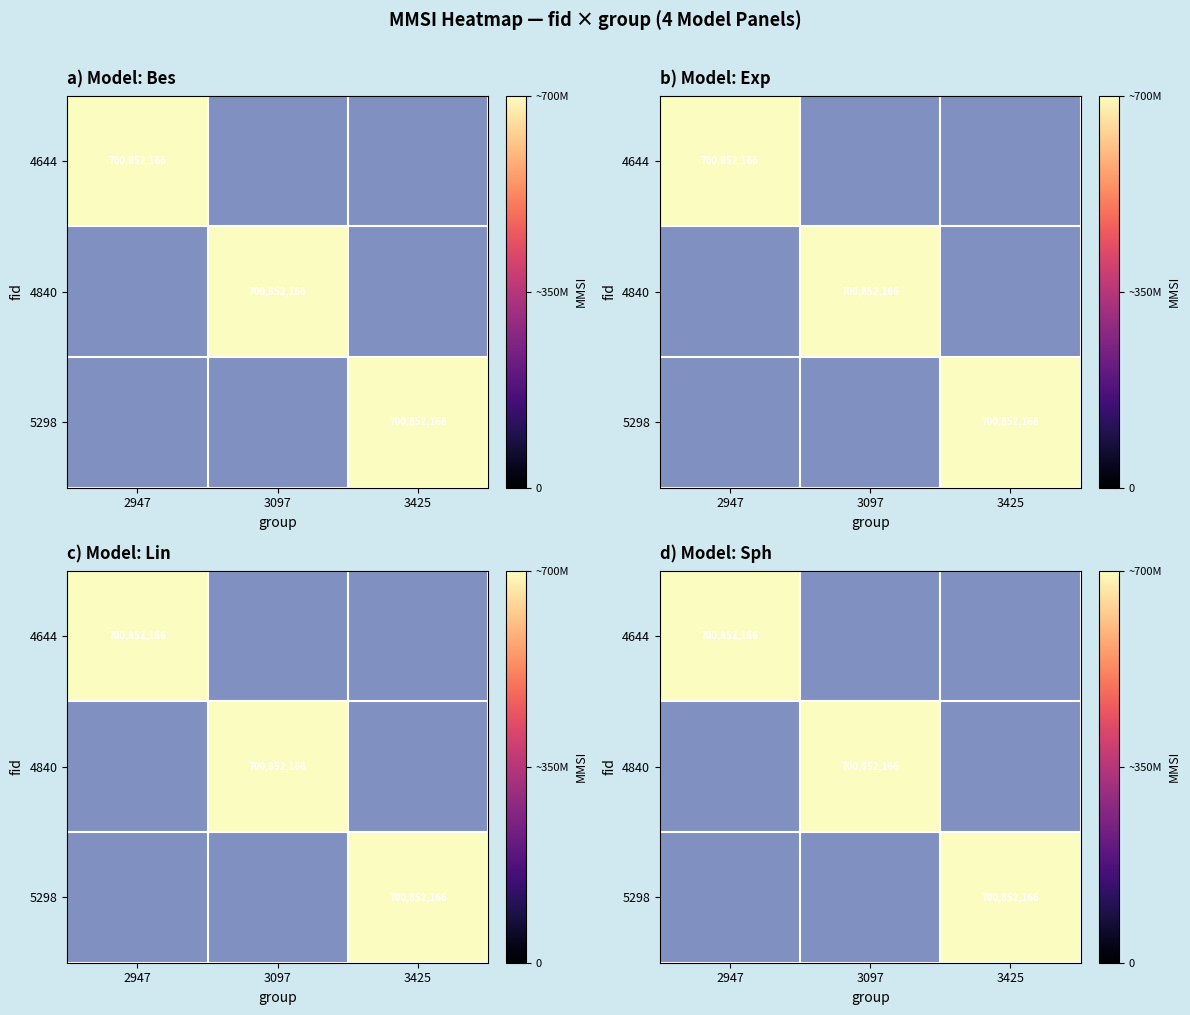

Reading right to left, extract all data points from this chart.

4644: 0	0	700852166
4840: 0	700852166	0
5298: 700852166	0	0